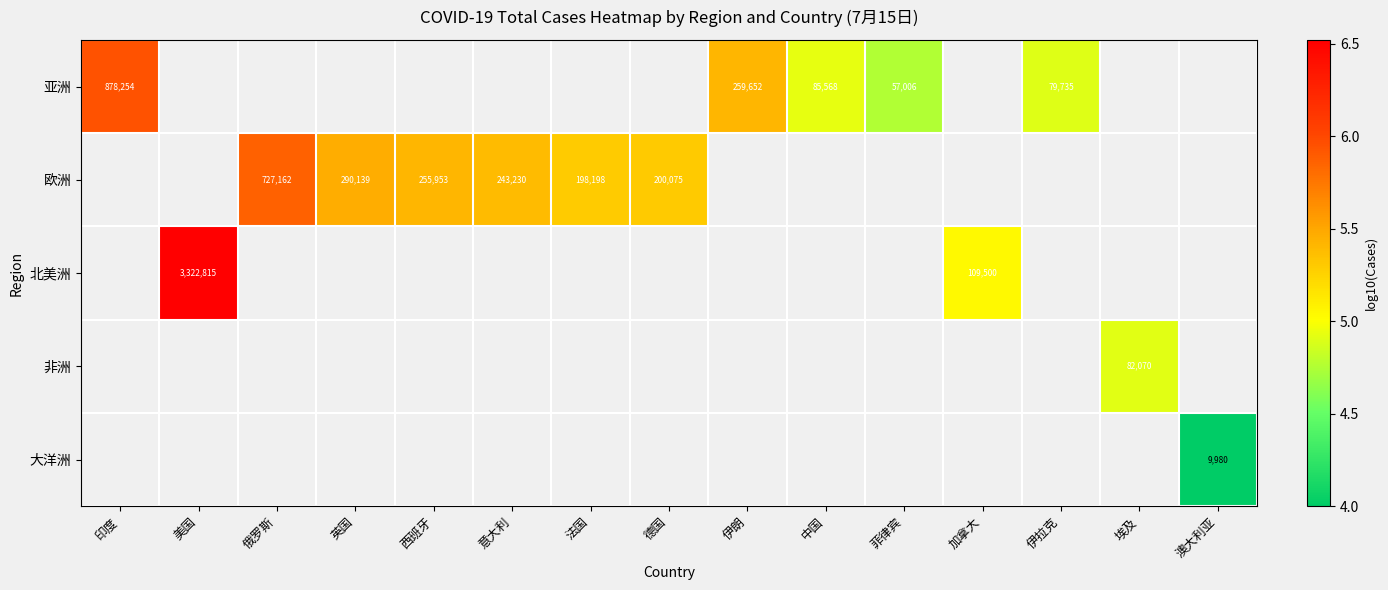

Which label corresponds to the largest value in the chart?

美国